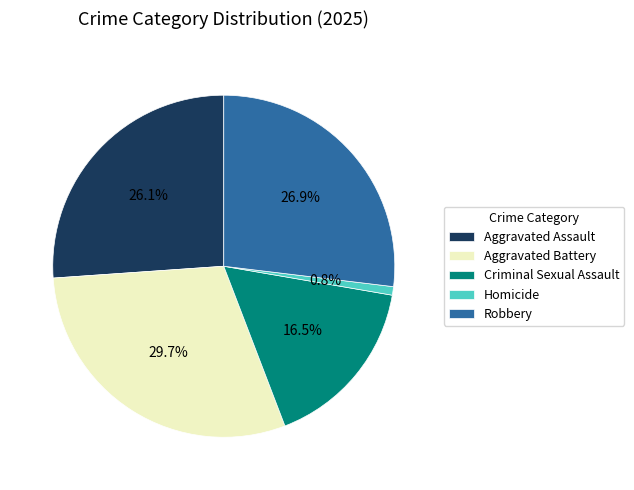

To the nearest percent, what portion does Aggravated Battery represent?

30%